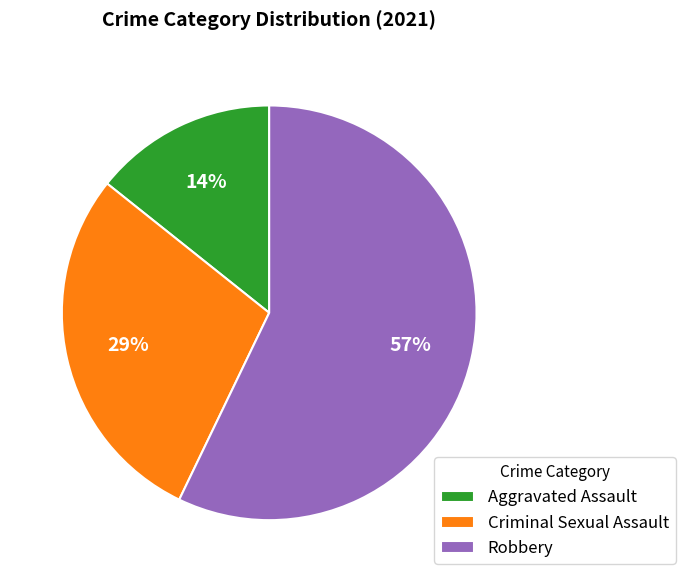

To the nearest percent, what is the average slice percentage?

33%